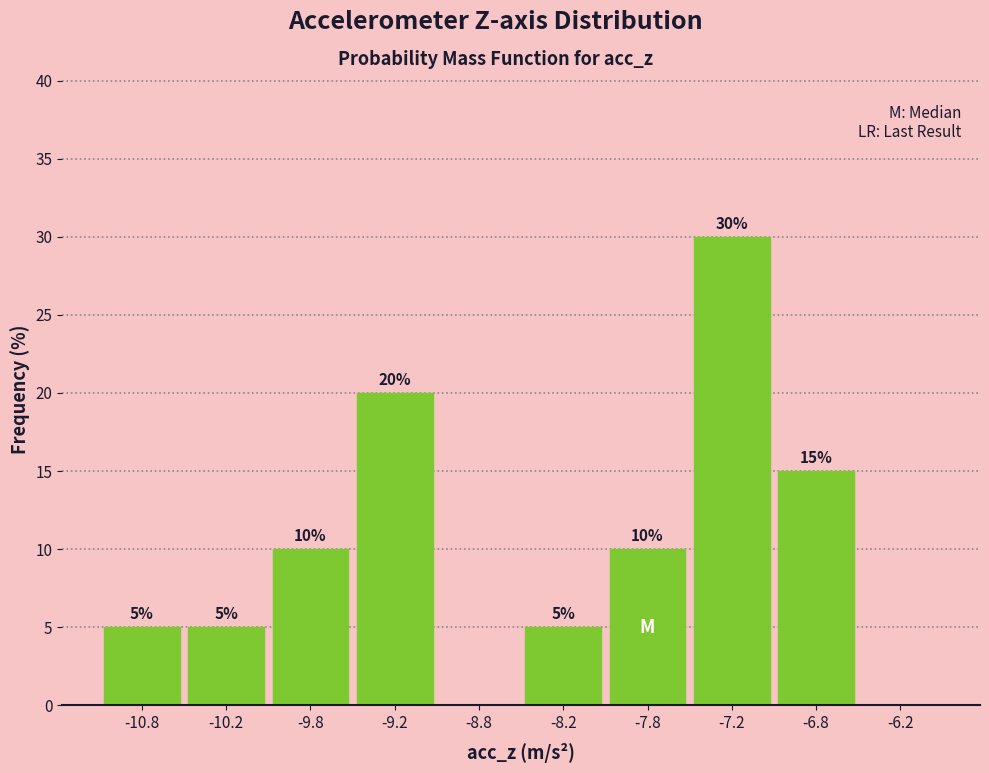

Which range on the x-axis has the tallest bar?

-7.5 to -7.0